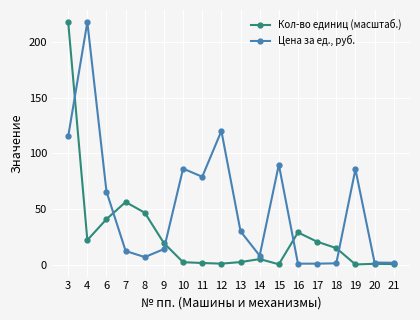

At how many categories does at least one series exceed 36?

10